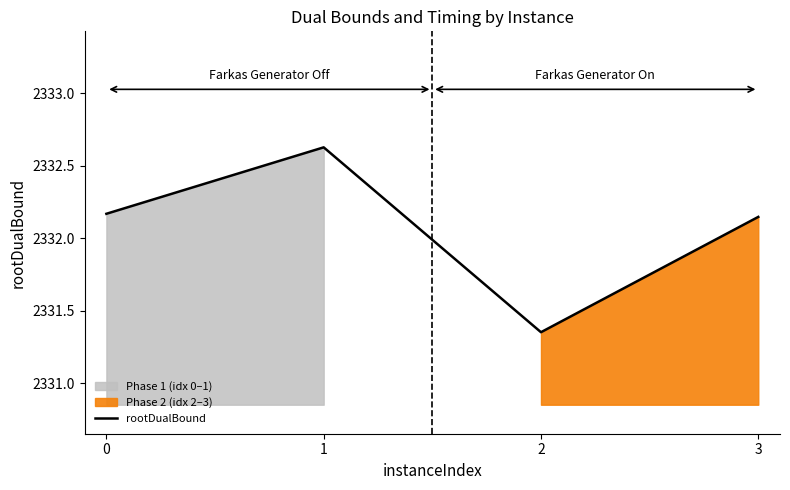

Reading right to left, list all the values displayed in this chart.

3=2332.1	2=2331.4	1=2332.6	0=2332.2